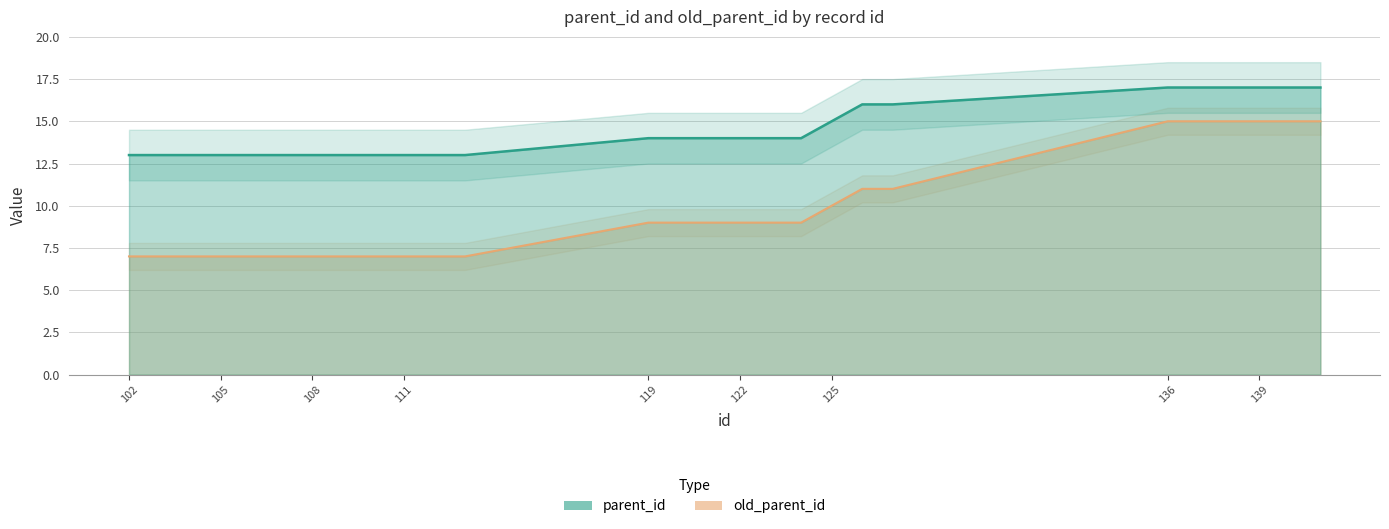

What is the sum of all old_parent_id values?

260